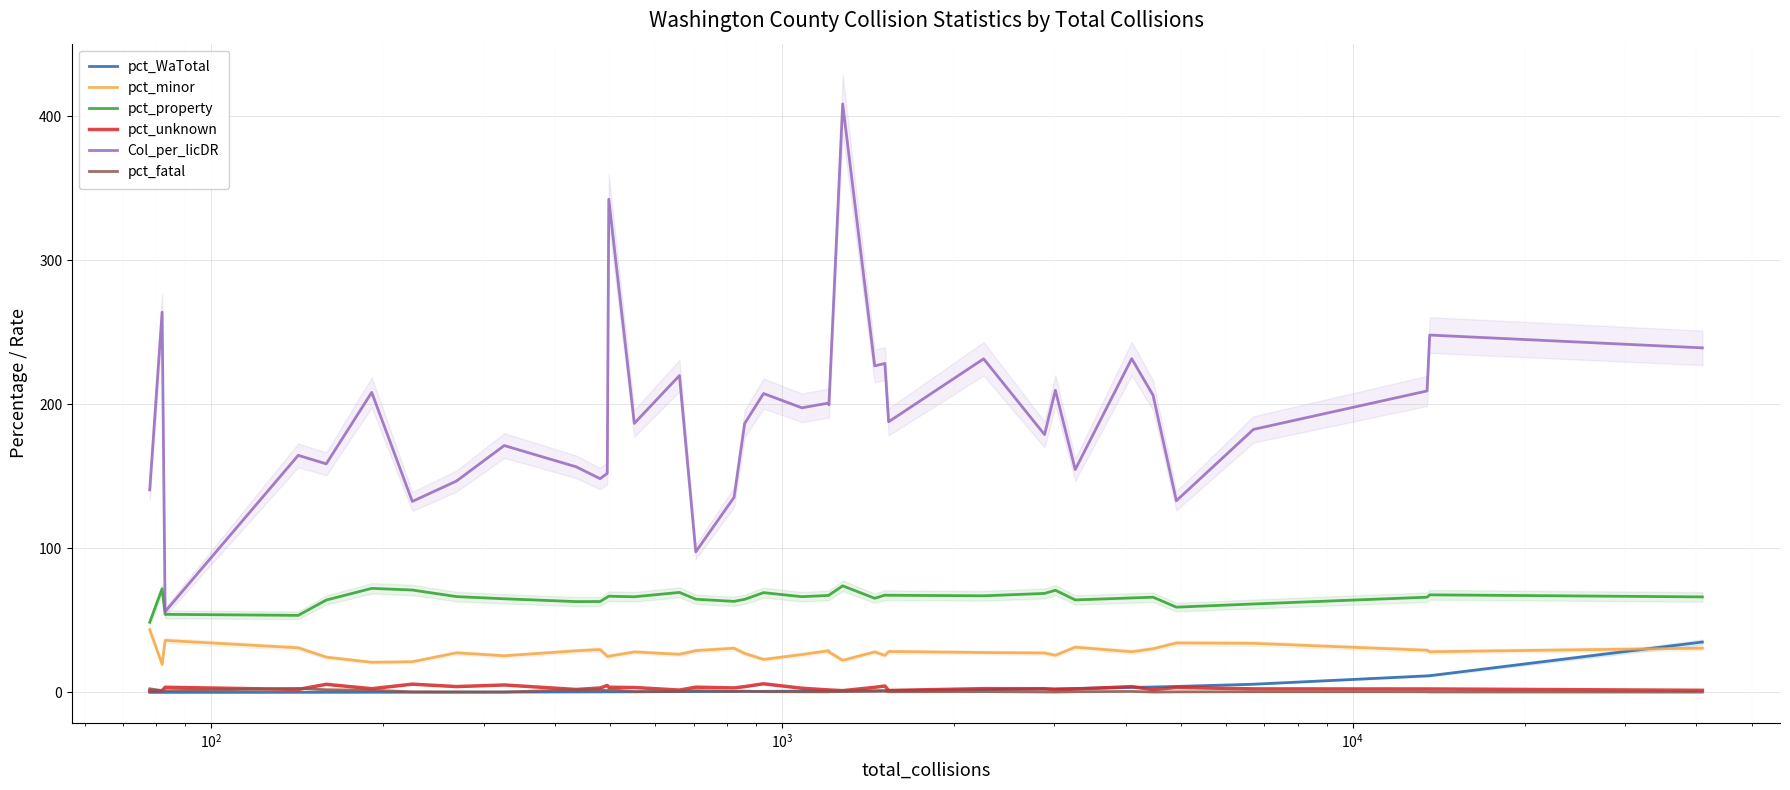

True or false: pct_WaTotal and Col_per_licDR intersect in this chart.

False